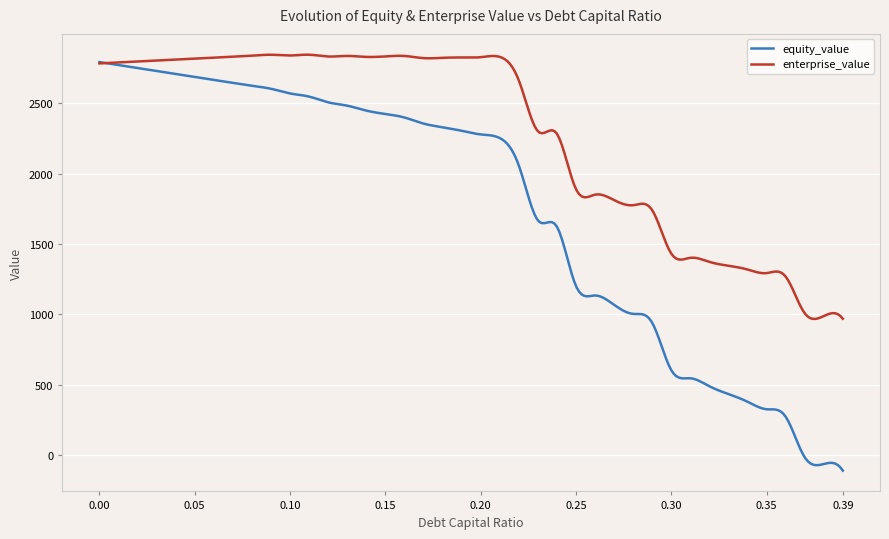

Which series has the largest total across all categories?

enterprise_value